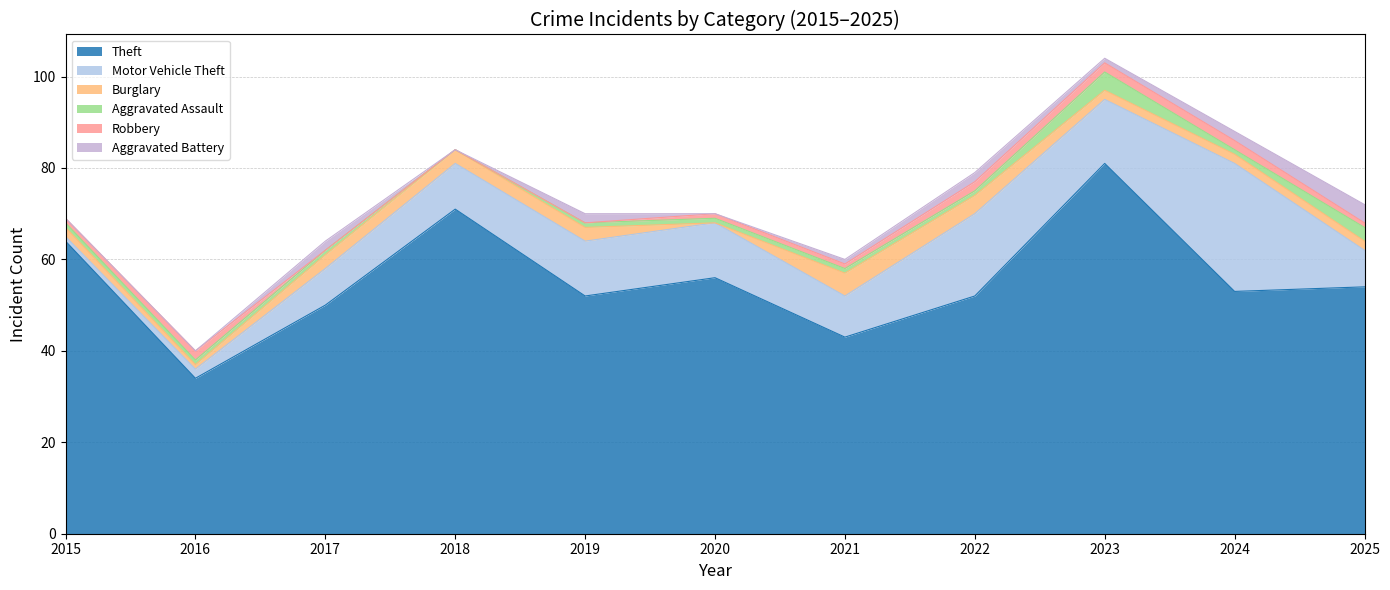

Which series has the largest range (max minus min)?

Theft